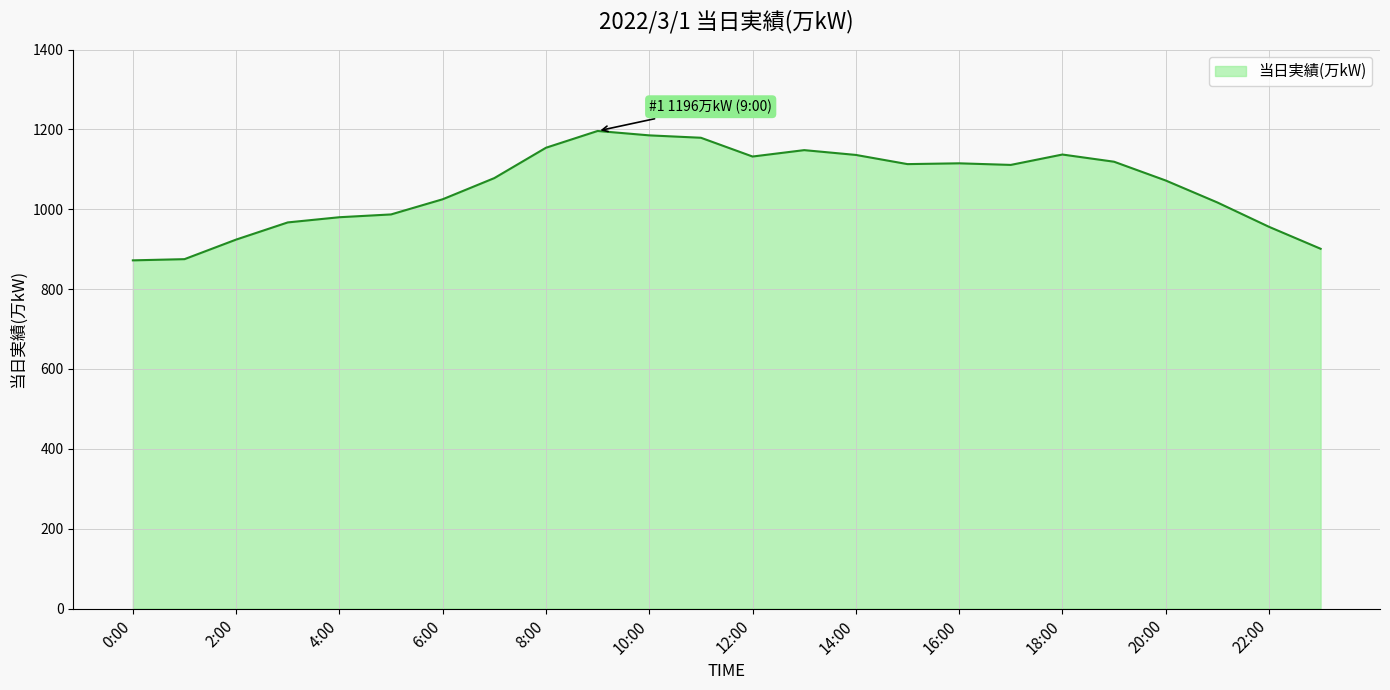

What is the difference between the maximum and minimum values?

324